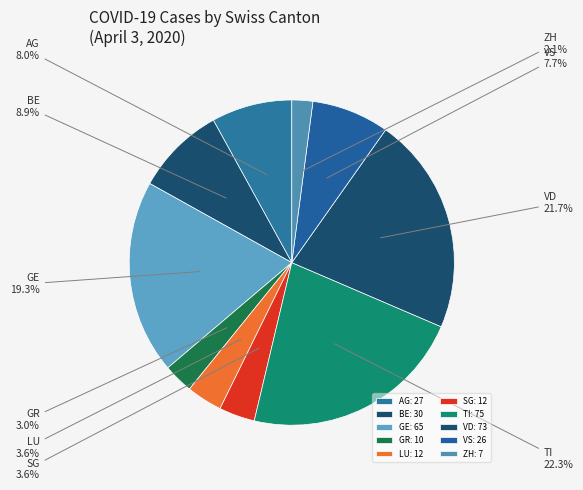

Is there a majority slice in this chart?

No